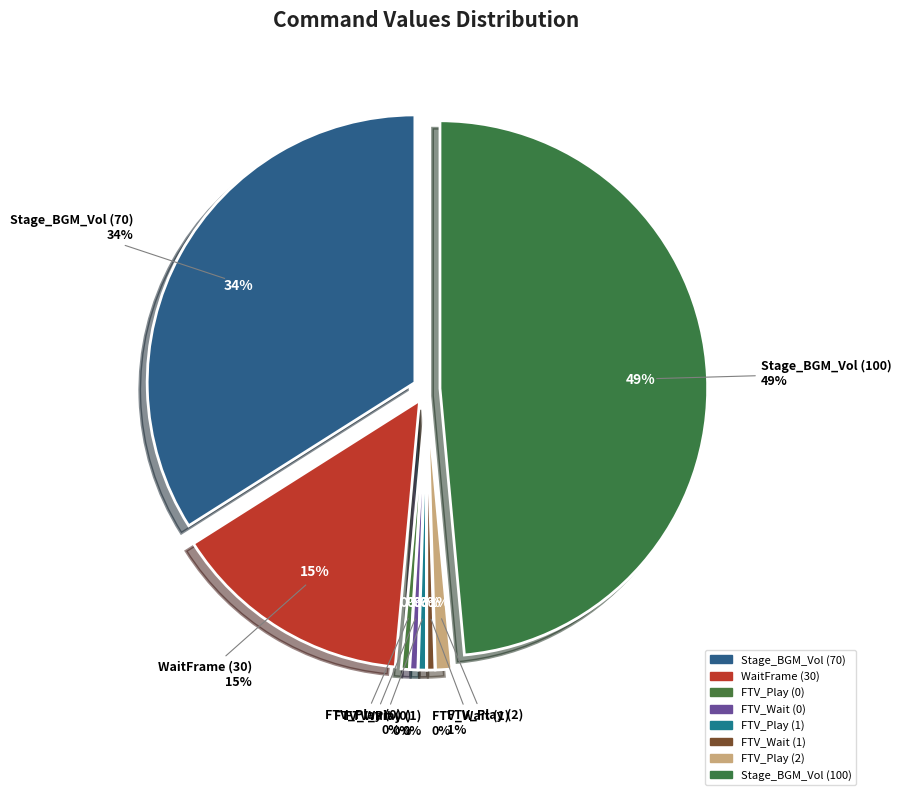

How many segments does this pie chart have?

8